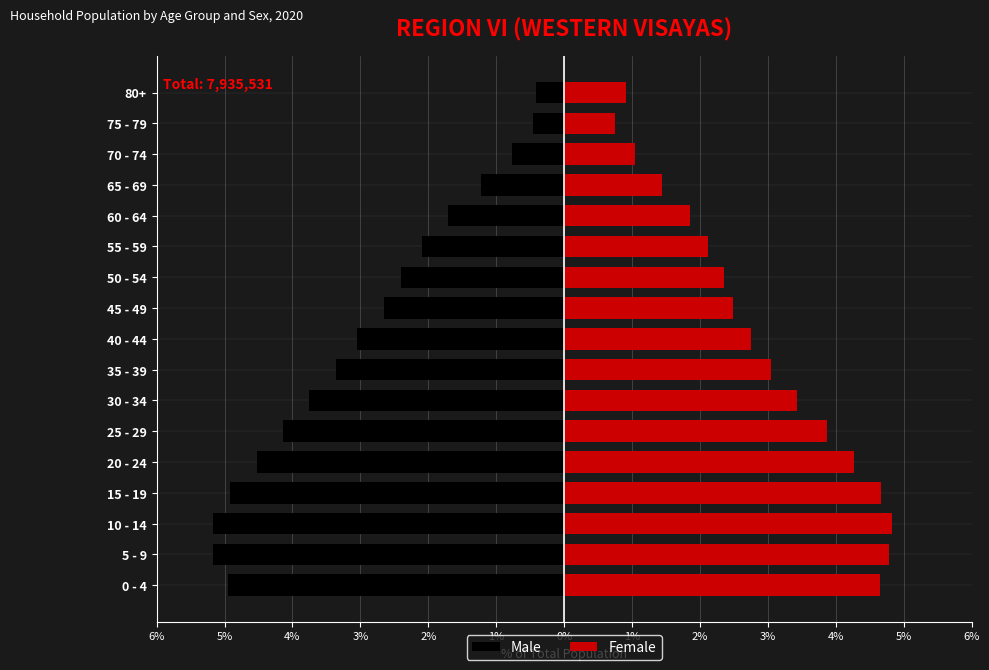

Rank the series at 15 - 19 from lowest to highest value.

Male, Female